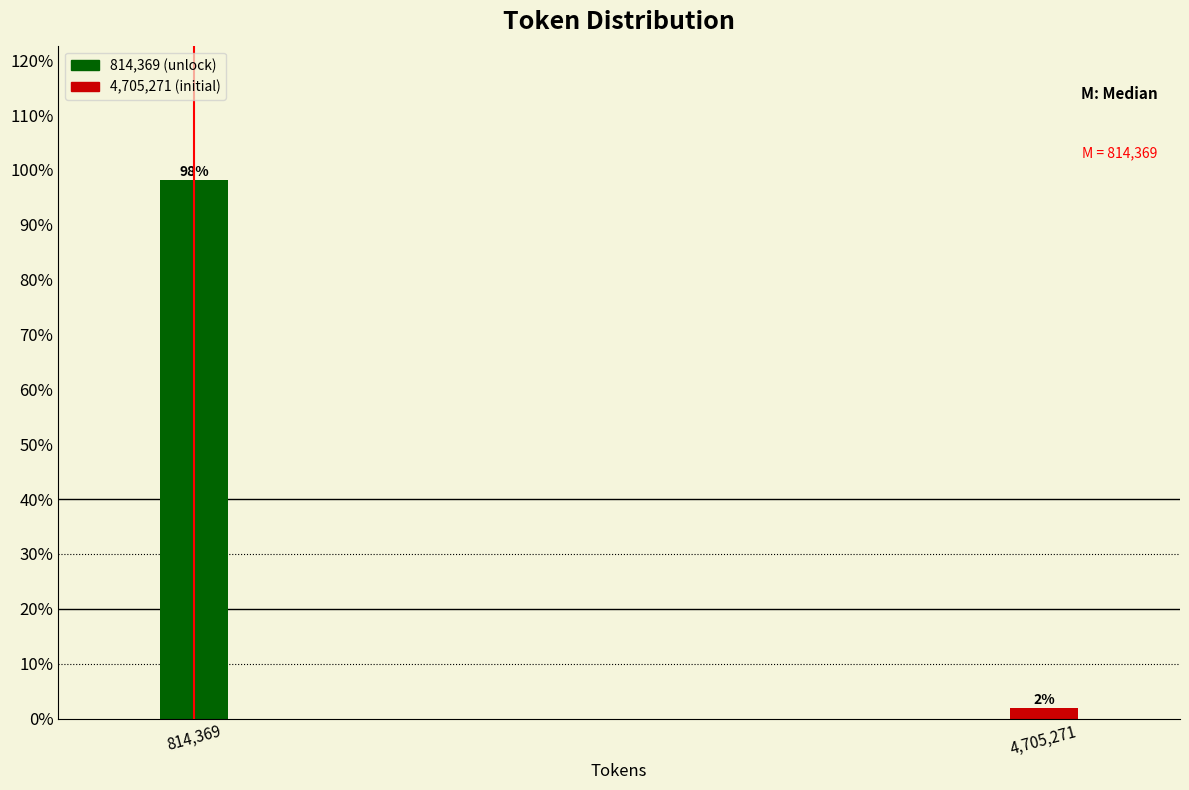

Does the chart contain any negative values?

No